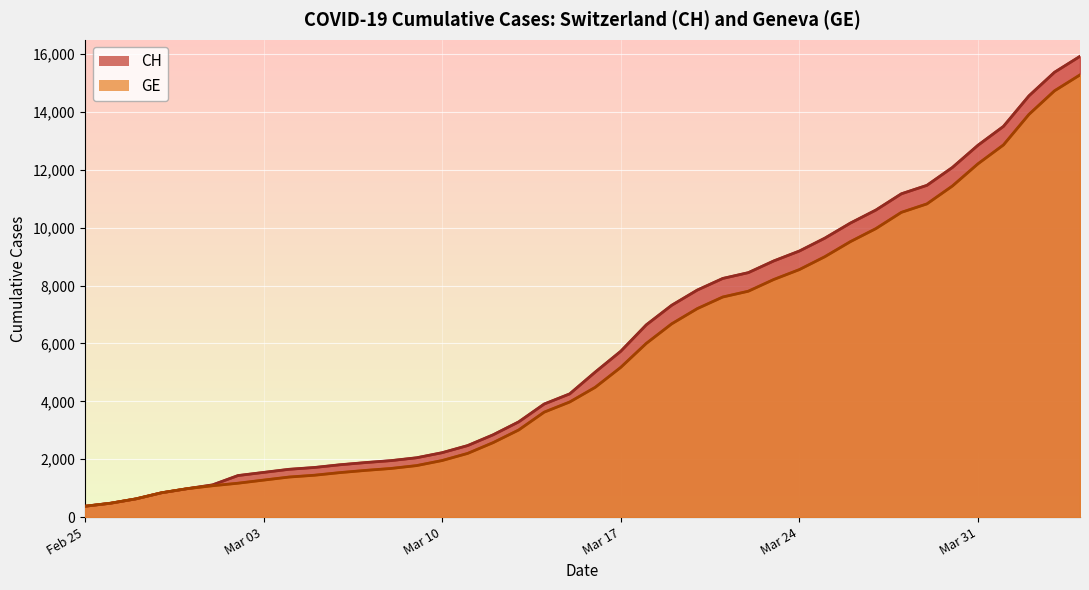

True or false: GE has a value of 12210 at Mar 31.

True